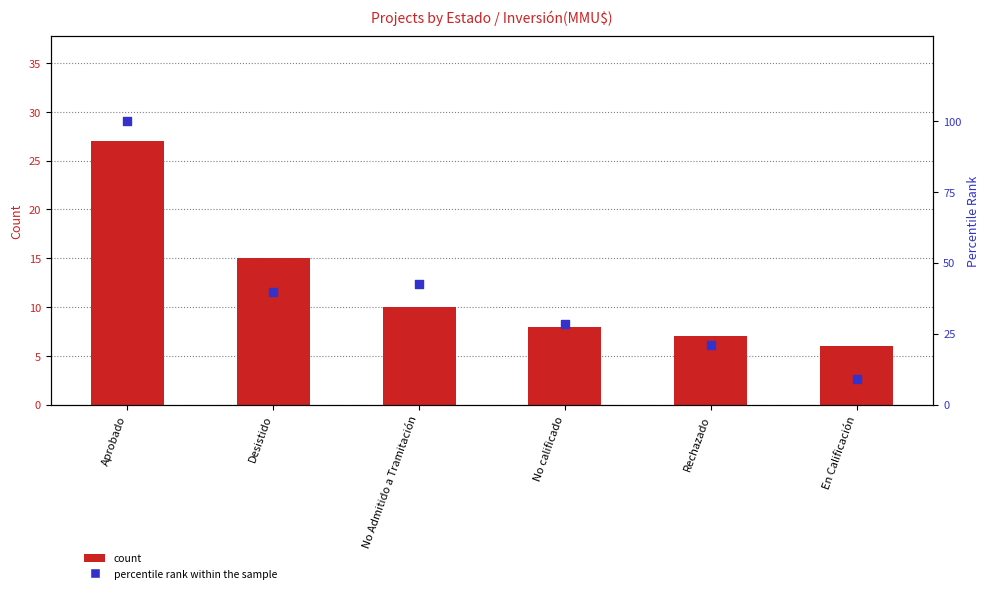

Which series reaches the minimum Y coordinate?

count